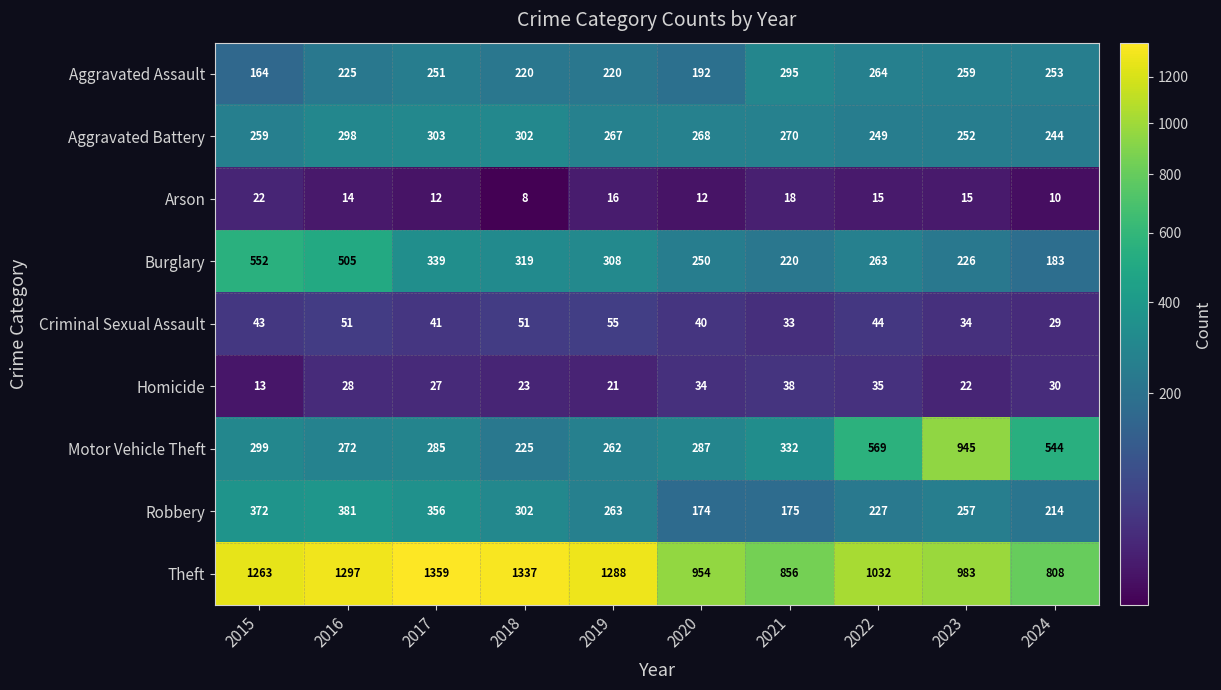

Between 2016 and 2024, which series saw the biggest shift?

Theft